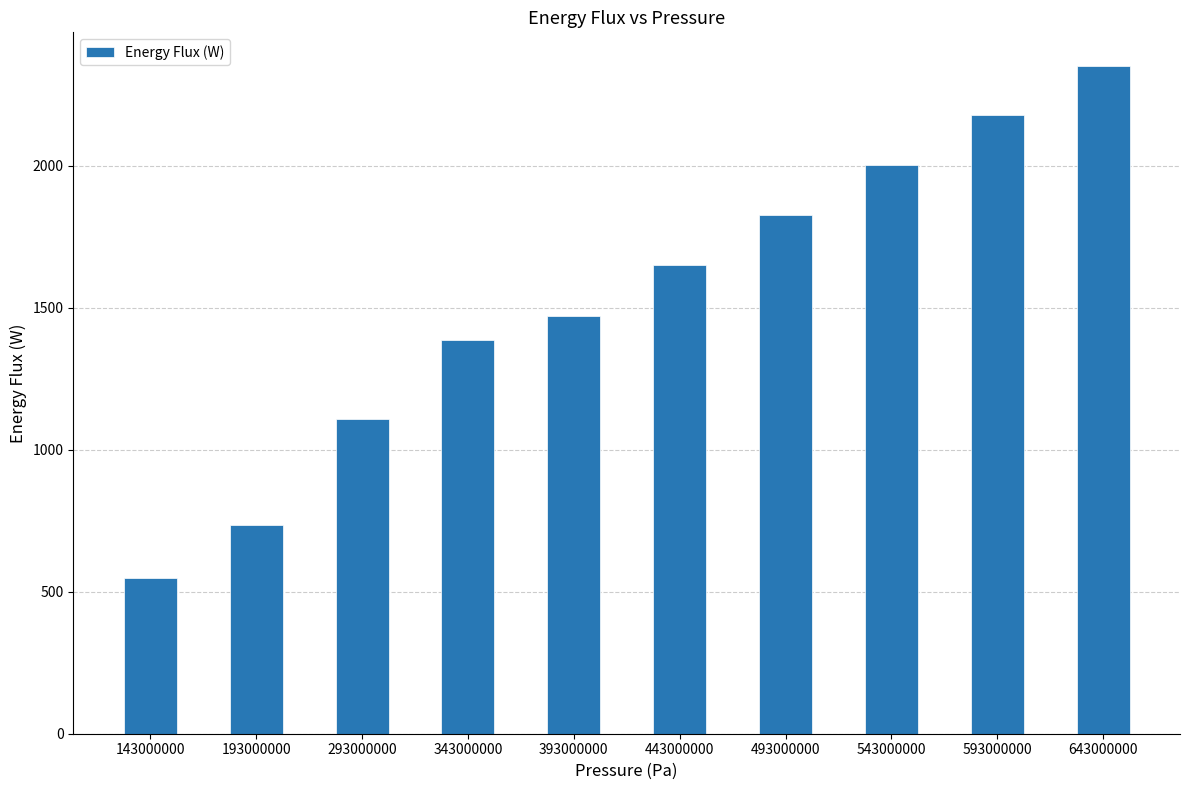

Rank the categories by value from lowest to highest.

143000000, 193000000, 293000000, 343000000, 393000000, 443000000, 493000000, 543000000, 593000000, 643000000